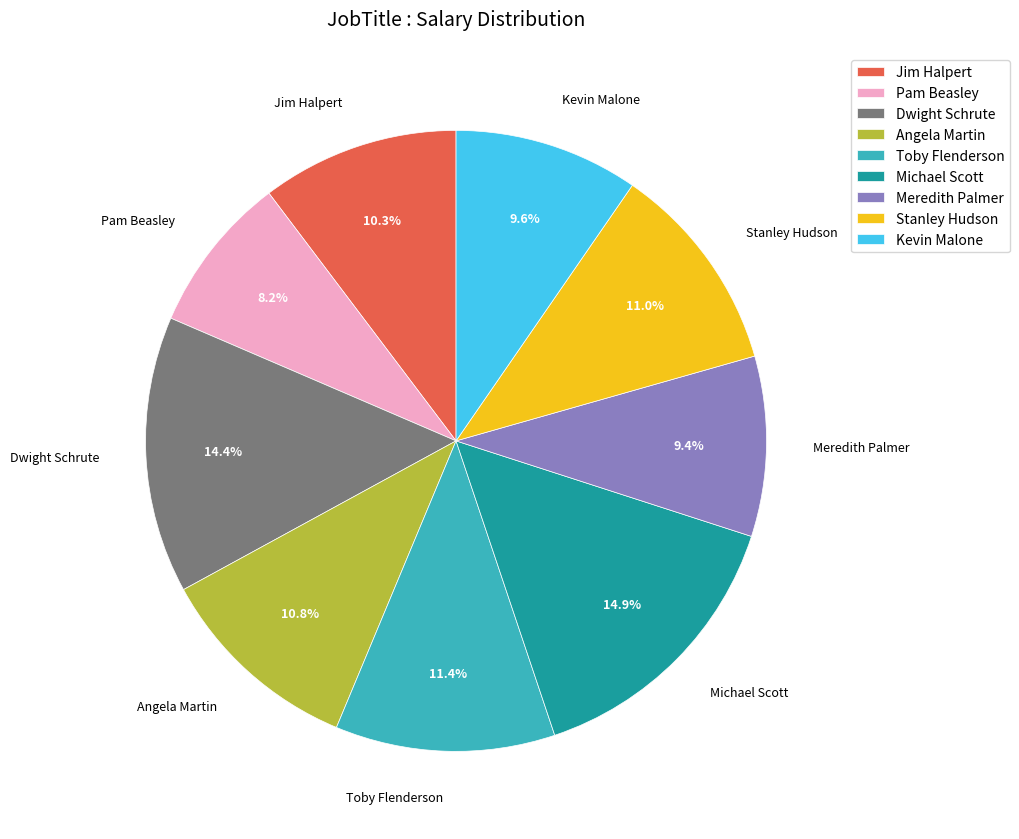

How many segments does this pie chart have?

9